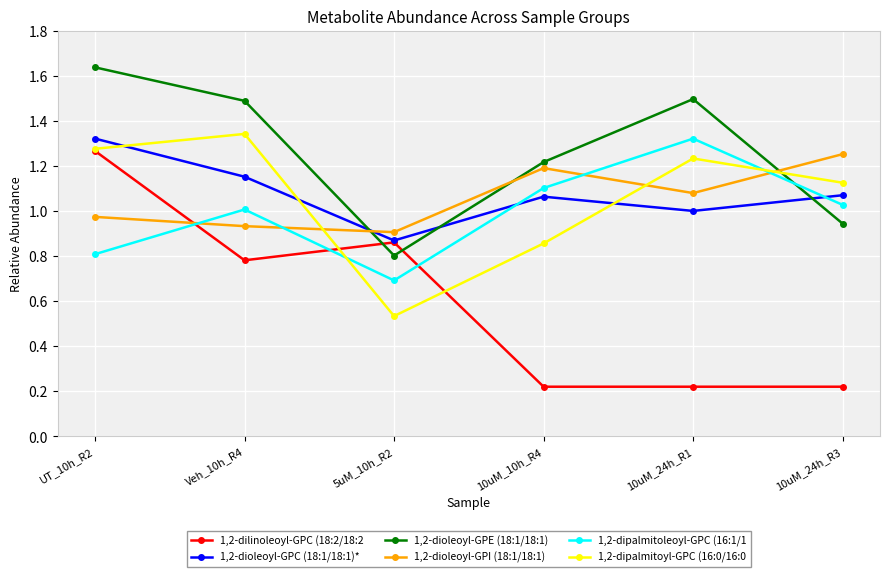

Where do 1,2-dipalmitoleoyl-GPC (16:1/1 and 1,2-dioleoyl-GPE (18:1/18:1) first cross each other?

10uM_24h_R1 and 10uM_24h_R3